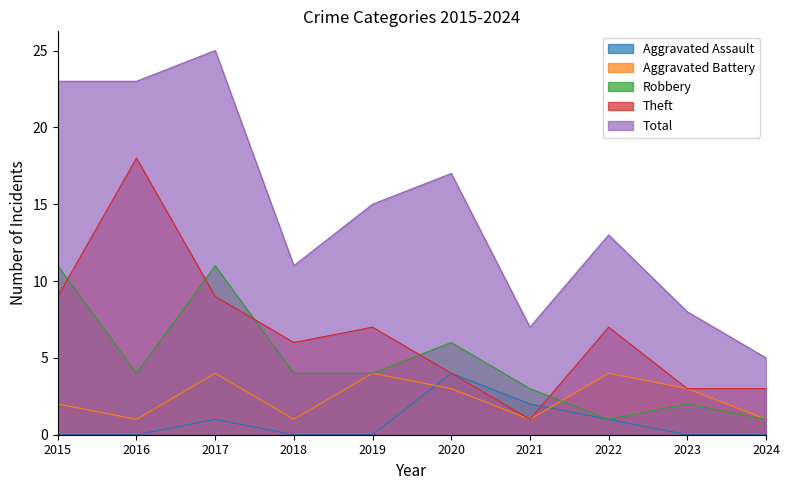

True or false: Aggravated Assault and Robbery intersect in this chart.

False